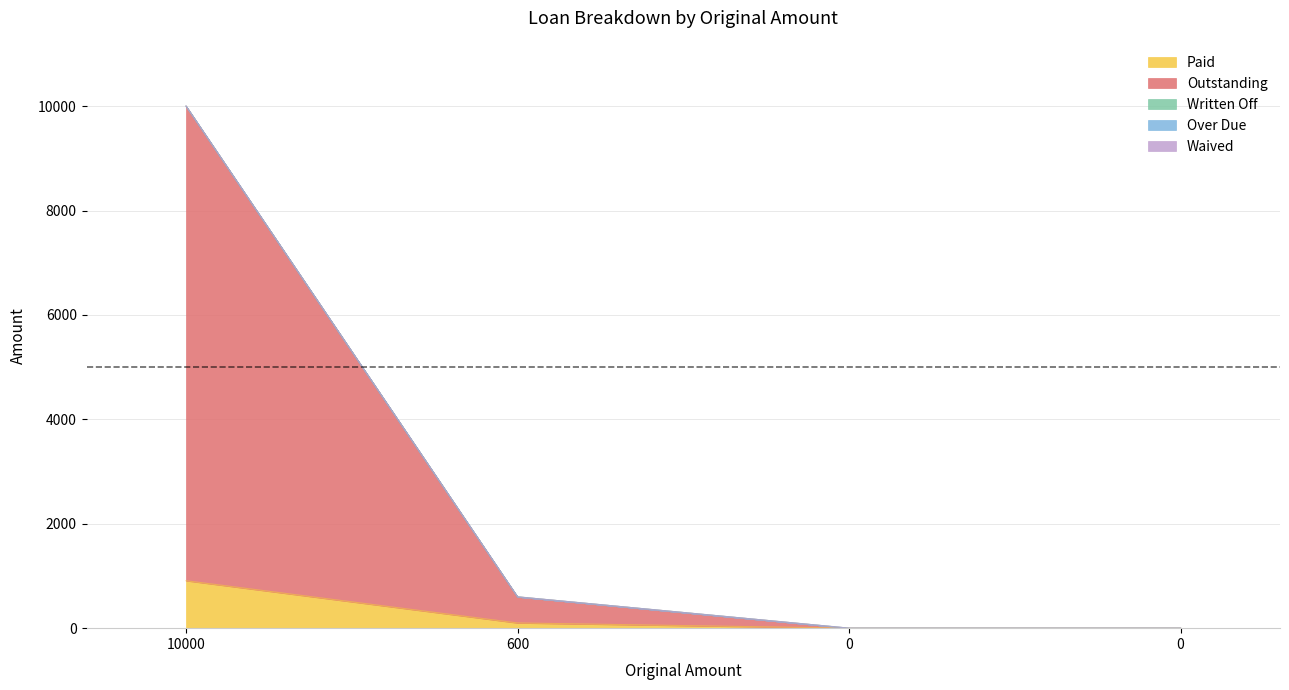

Reading right to left, list all the values displayed in this chart.

Paid: 0.0	0.0	100.0	909.1
Outstanding: 0.0	0.0	500.0	9090.9
Written Off: 0.0	0.0	0.0	0.0
Over Due: 0.0	0.0	0.0	0.0
Waived: 0.0	0.0	0.0	0.0